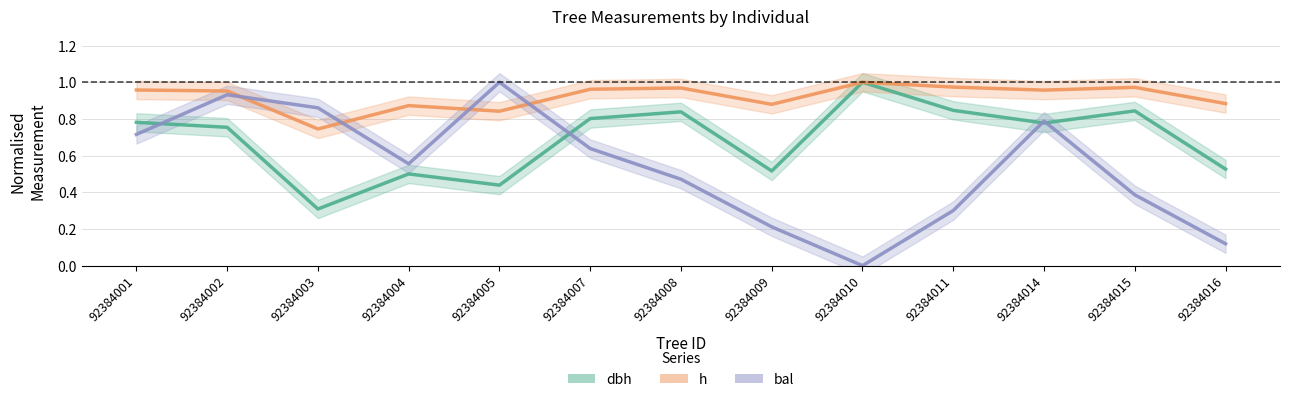

Which category has the lowest value in the dbh series?

92384003